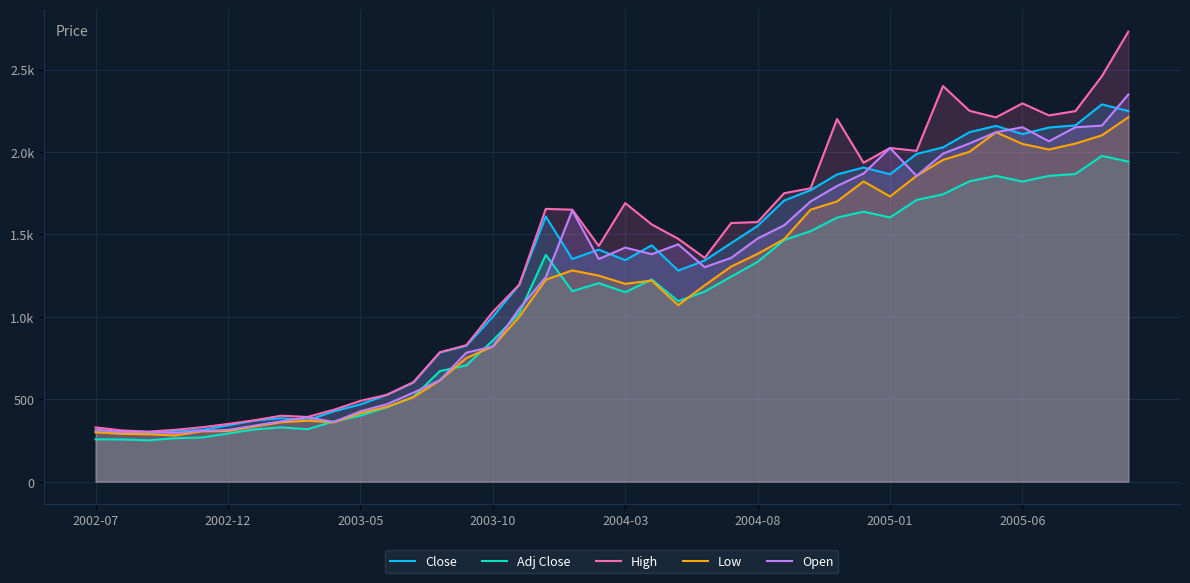

Where is High nearest to the value 1516?

22